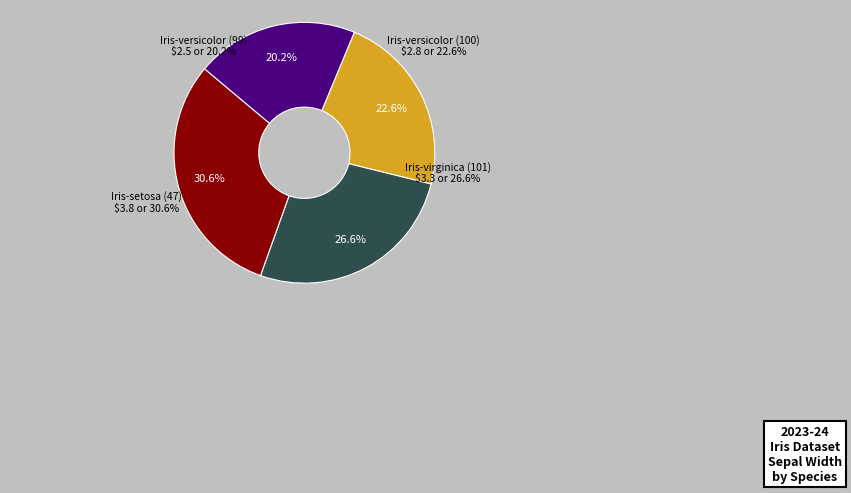

Which category has the biggest portion of the pie?

Iris-setosa (47)